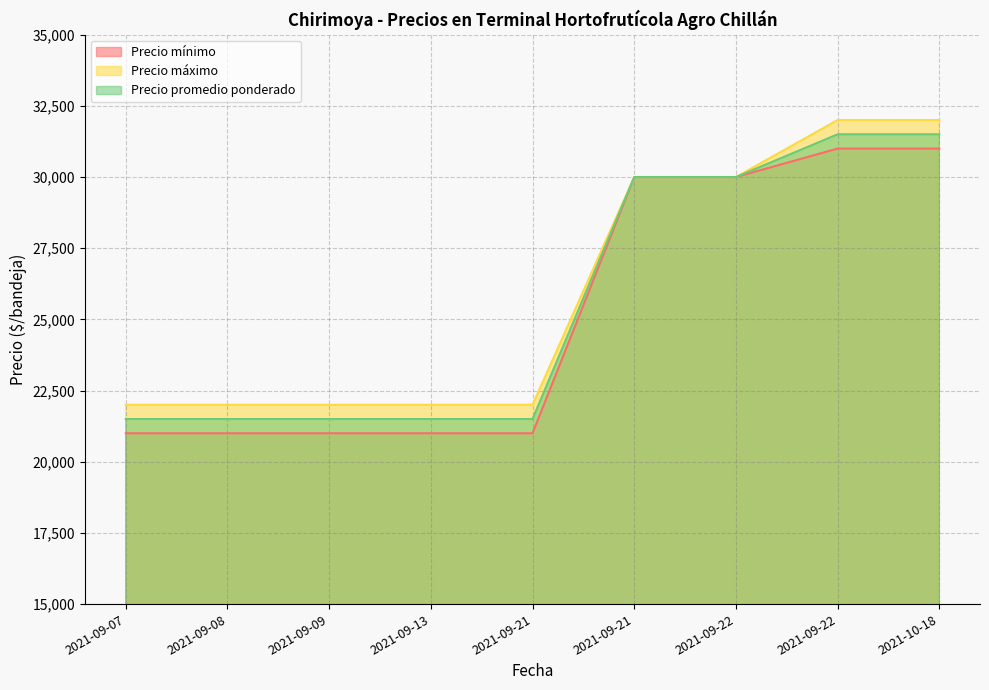

The Precio mínimo series shows 13448 at 2021-09-07. True or false?

False